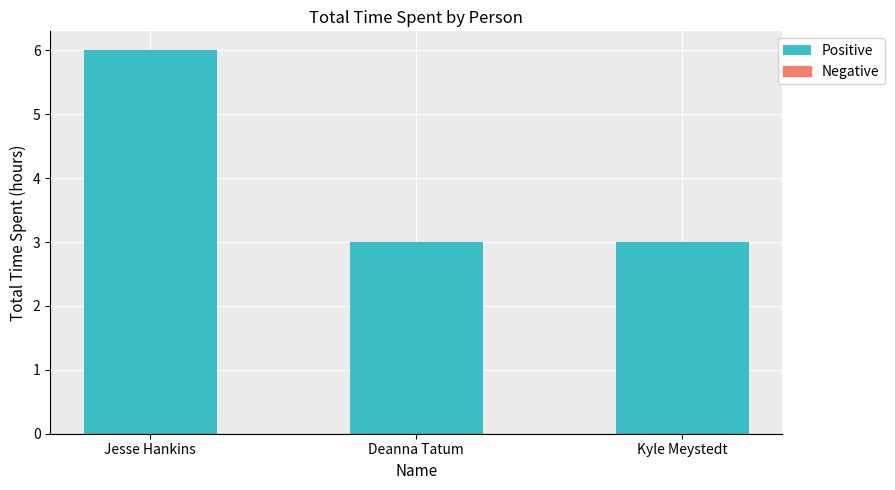

The value at Kyle Meystedt is 3. True or false?

True